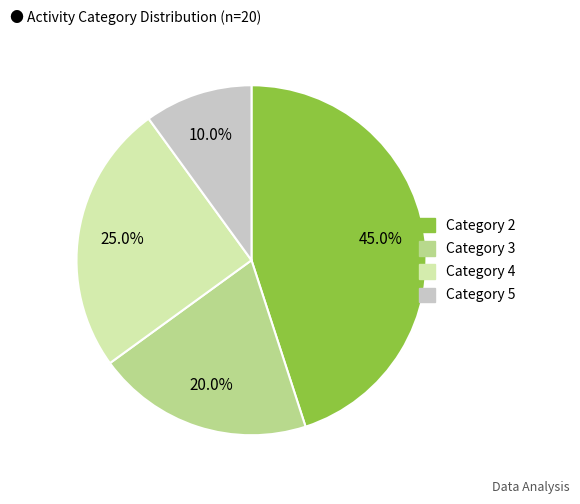

Do Category 2 and Category 3 together represent more than half of the pie?

Yes